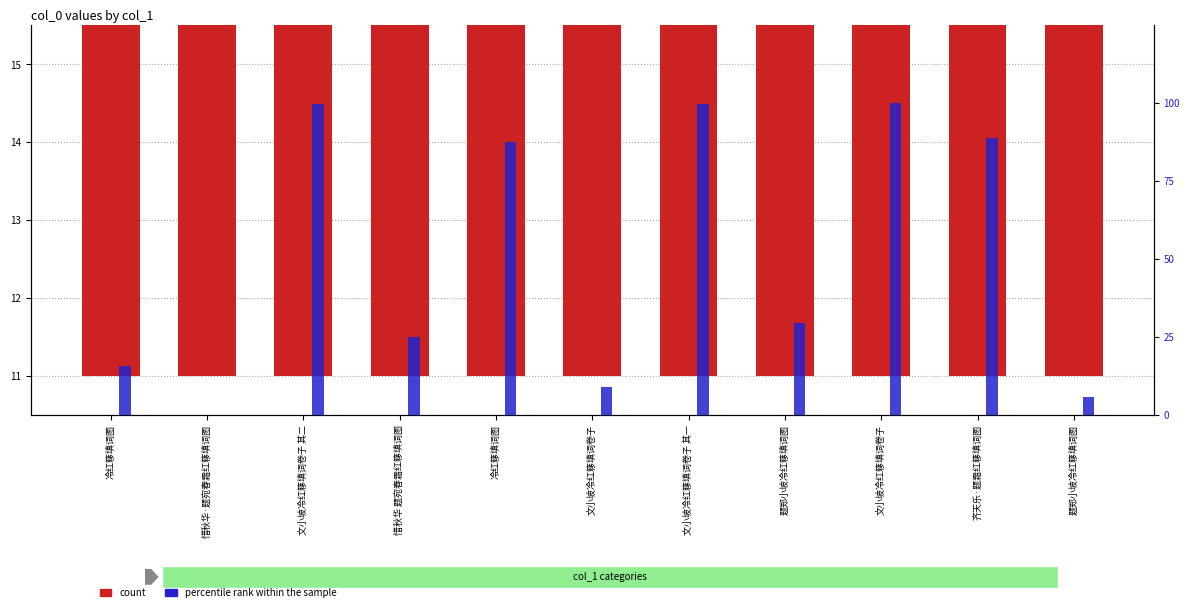

How many bars are there in total?

22